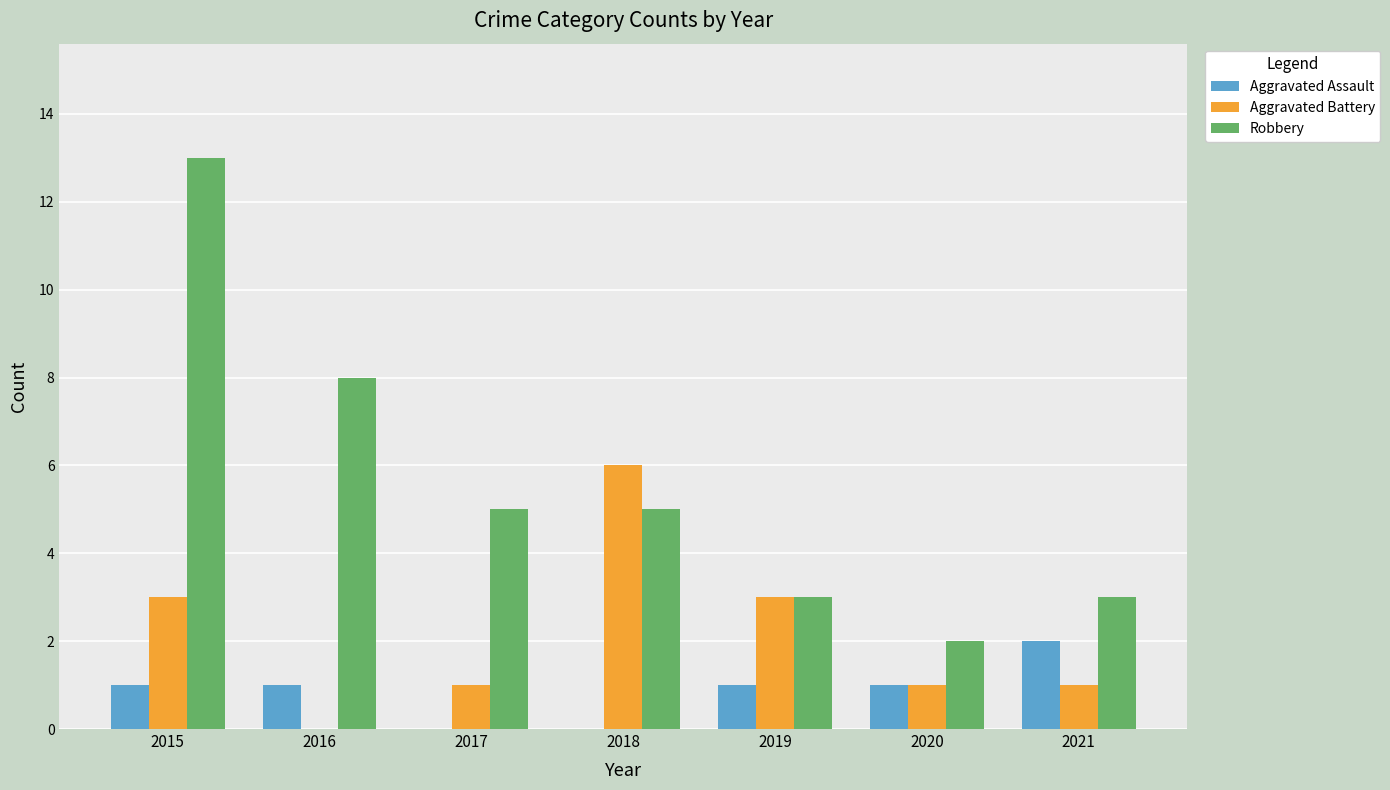

Between 2018 and 2019, which series saw the biggest shift?

Aggravated Battery